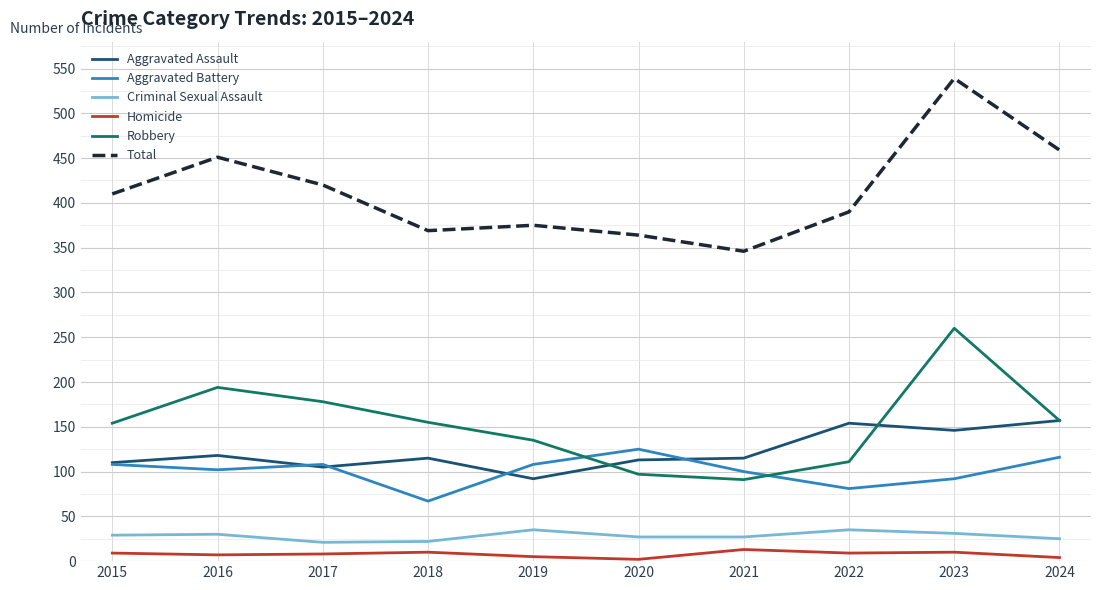

What is the greatest value displayed?

539